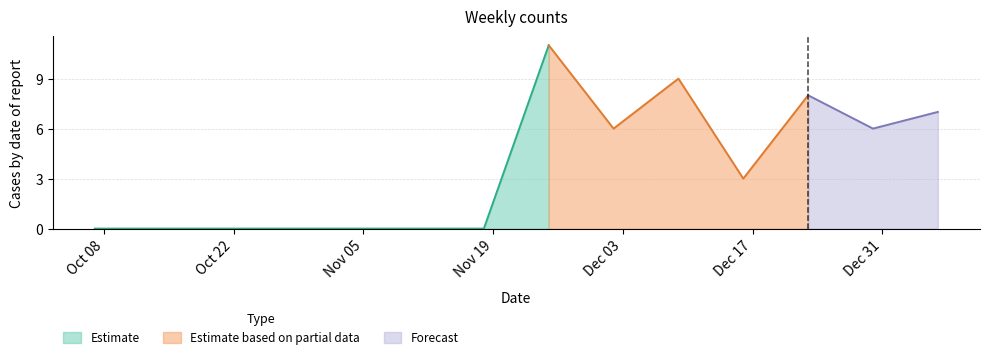

List the labels in order of value, smallest first.

2024-10-07, 2024-10-14, 2024-10-21, 2024-10-28, 2024-11-04, 2024-11-11, 2024-11-18, 2024-12-16, 2024-12-02, 2024-12-30, 2025-01-06, 2024-12-23, 2024-12-09, 2024-11-25